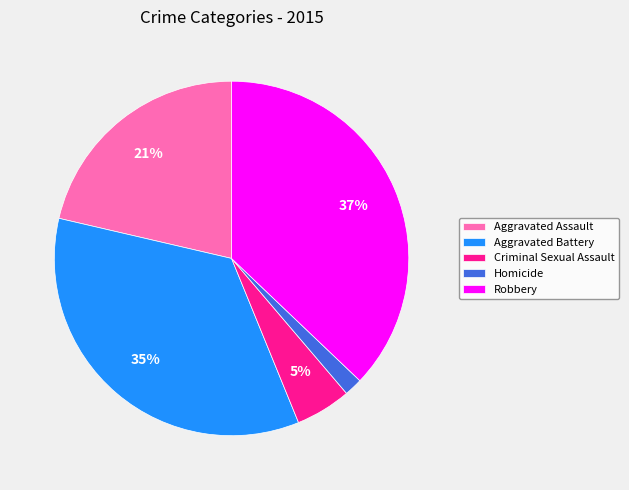

How many slices are in this pie chart?

5